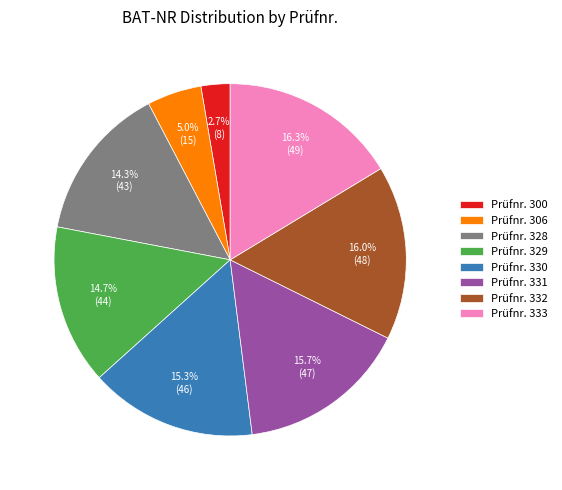

Between Prüfnr. 300 and Prüfnr. 329, which is larger?

Prüfnr. 329